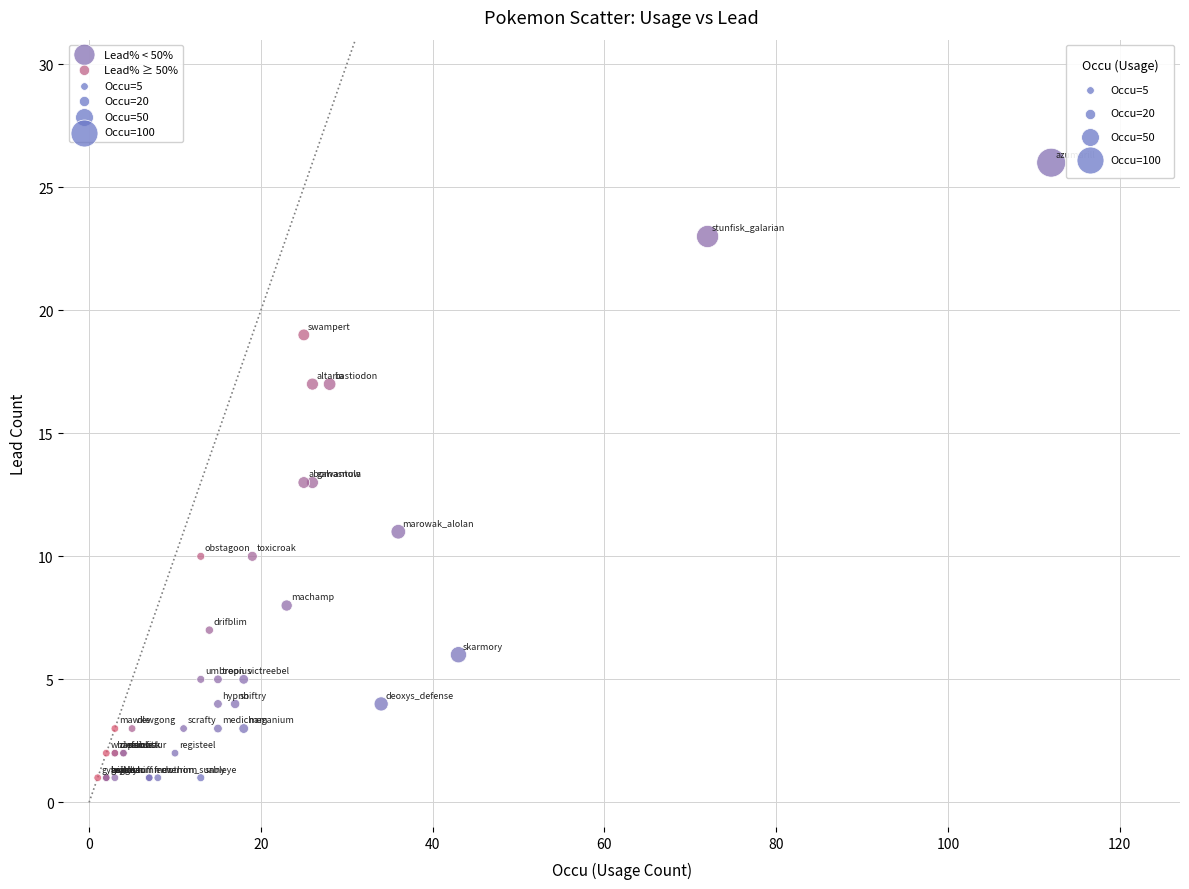

Which series contains the highest Y value?

Lead% < 50%